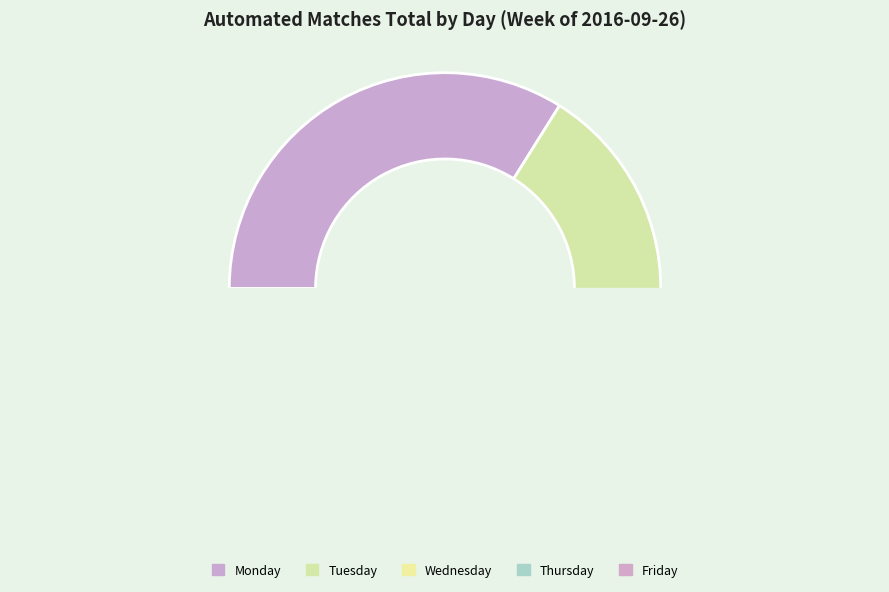

What is the change in value from Tuesday to Thursday?

-22